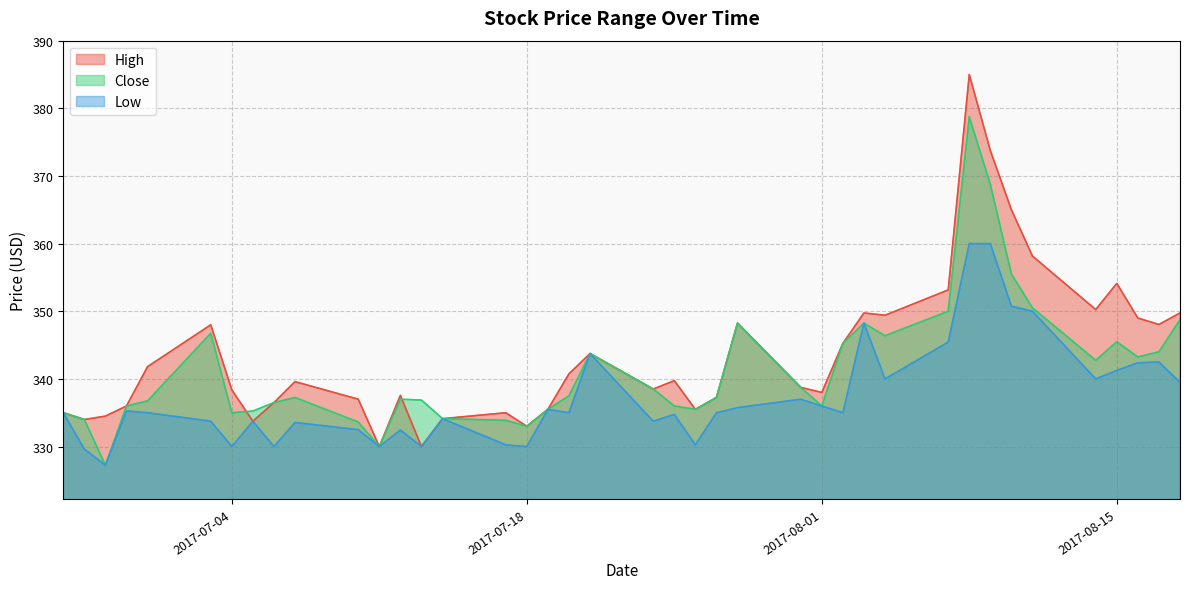

How many series are shown in this chart?

3